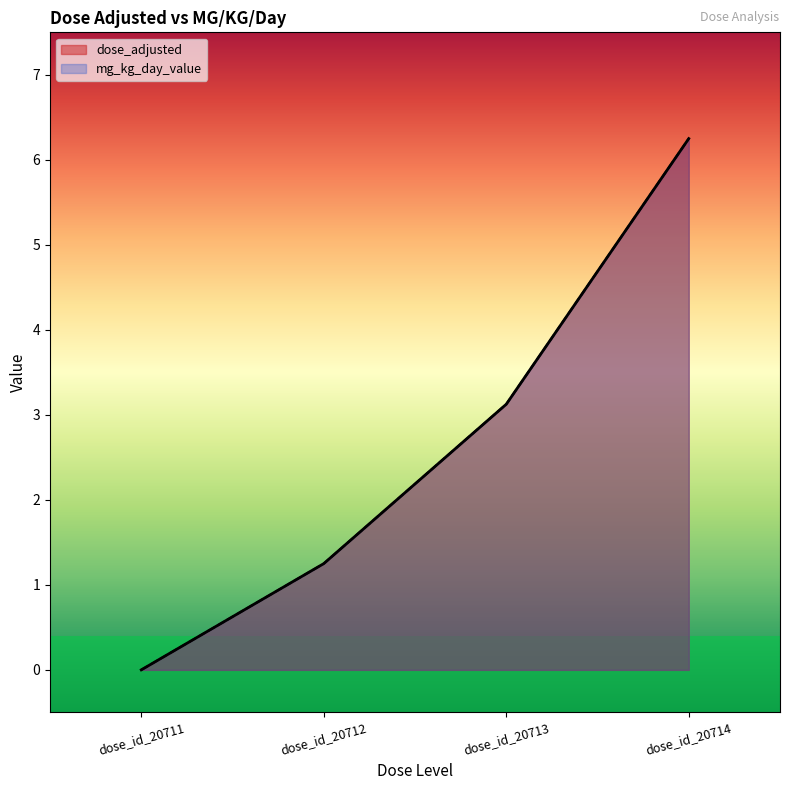

Rank the categories by mg_kg_day_value value from lowest to highest.

dose_id_20711, dose_id_20712, dose_id_20713, dose_id_20714